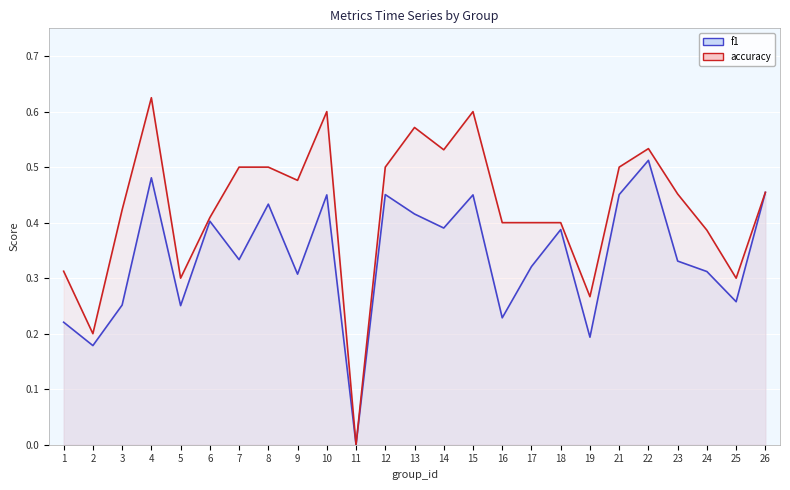

Which label corresponds to the smallest value in the chart?

11